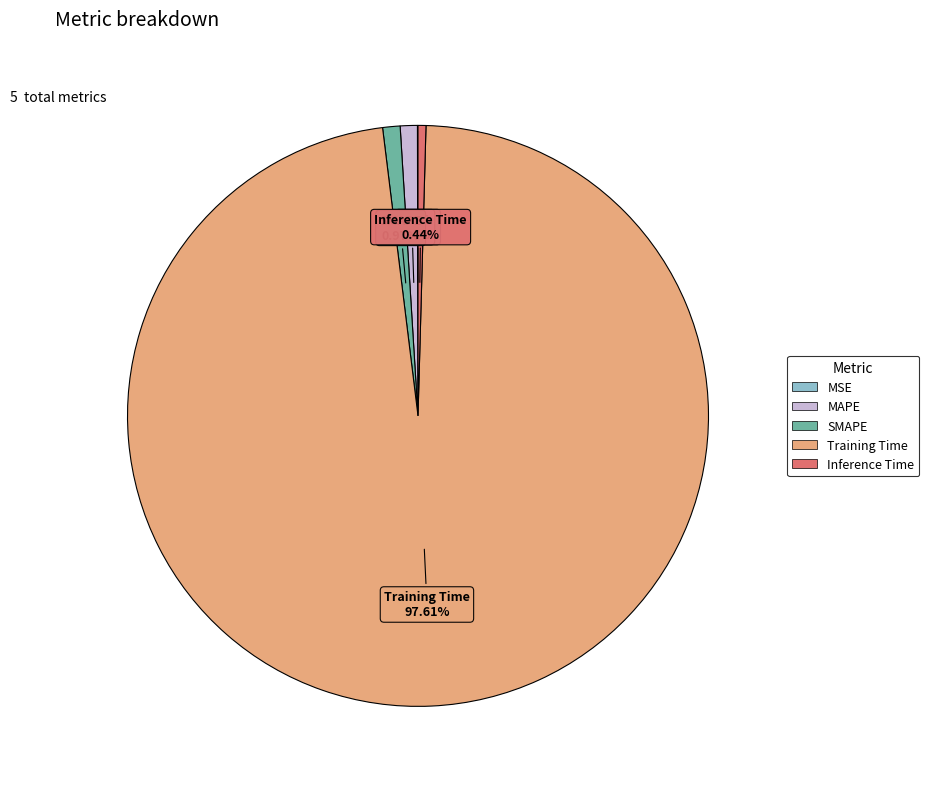

To the nearest percent, what is the combined percentage of SMAPE and Training Time?

99%